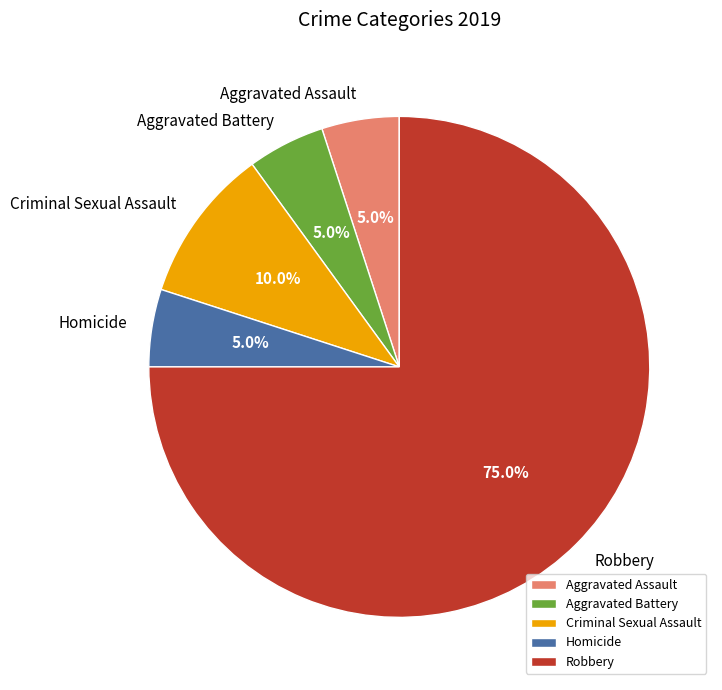

Which category accounts for the majority?

Robbery